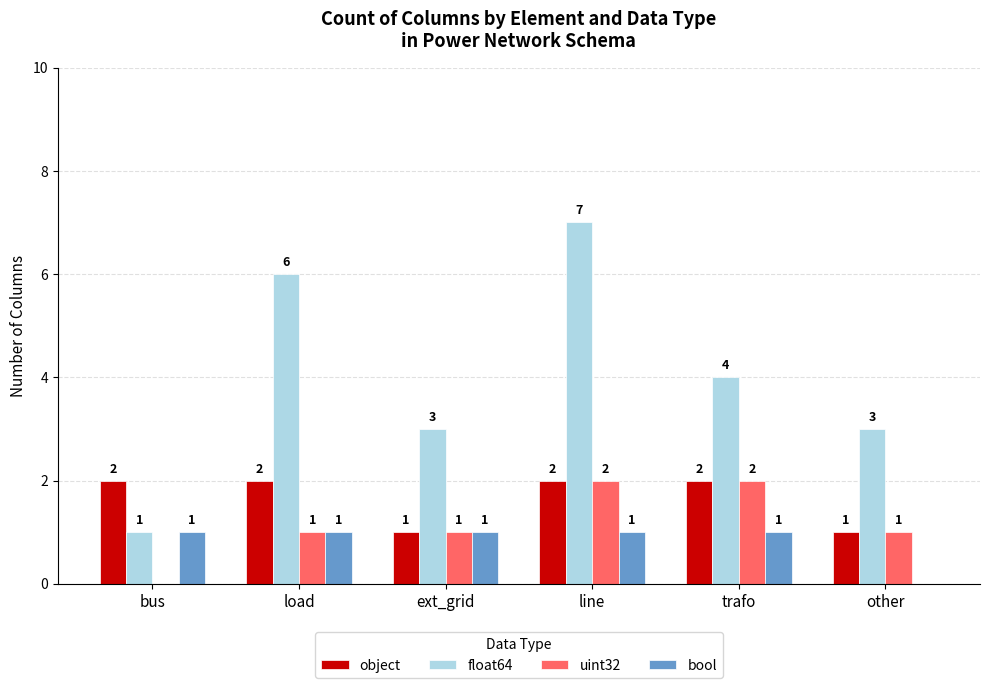

The value of object at line is 1. True or false?

False